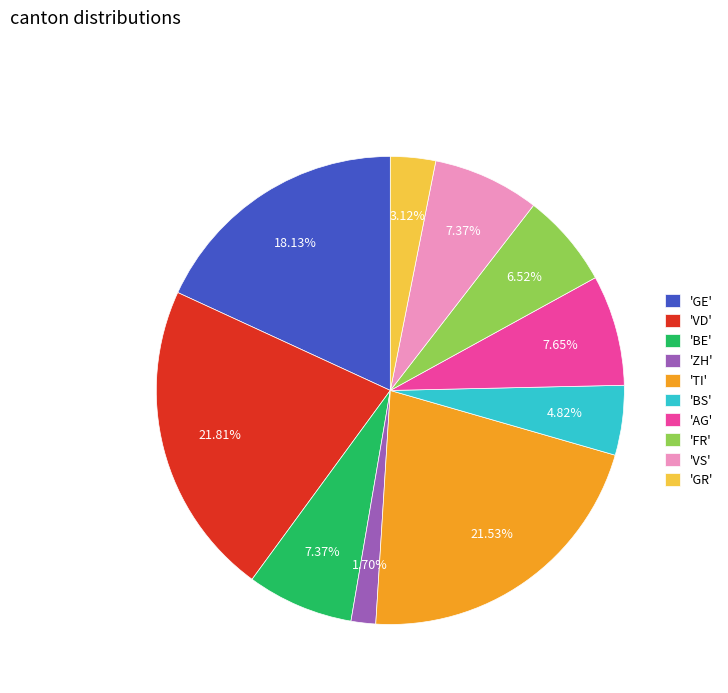

Does 'GR' account for over 50% of the chart?

No